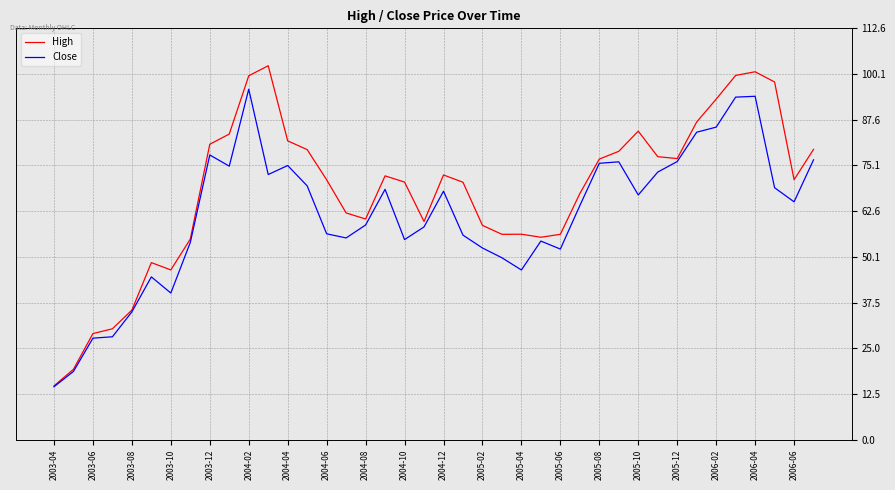

Which series has the widest spread of values?

High